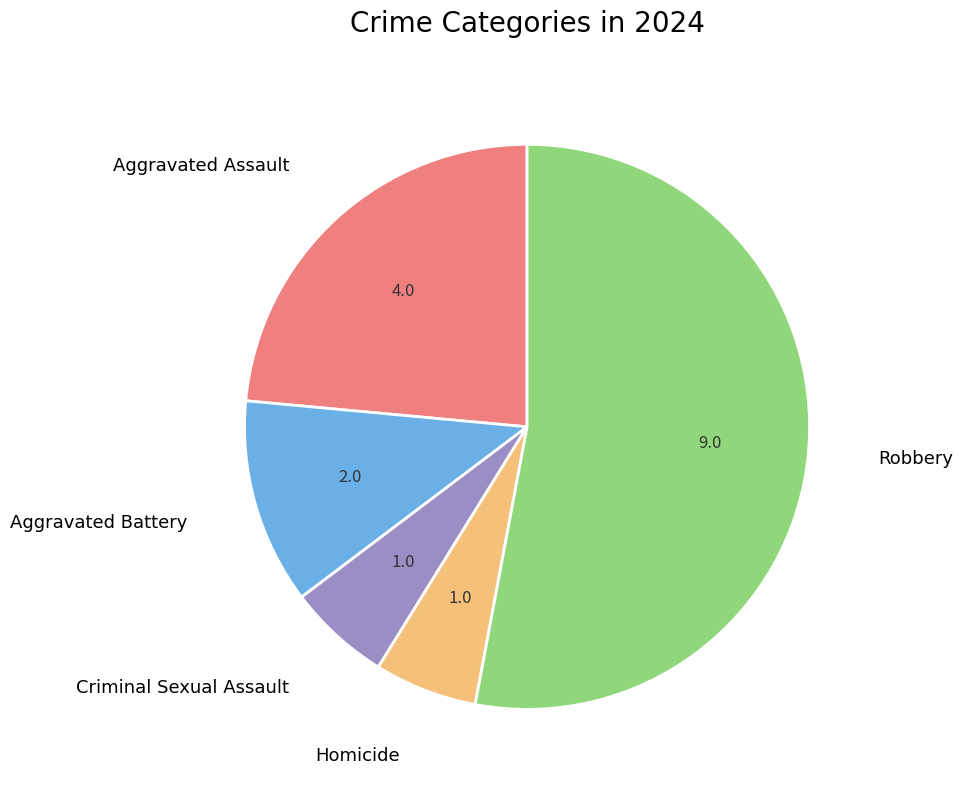

True or false: Robbery accounts for 61% of the total.

False